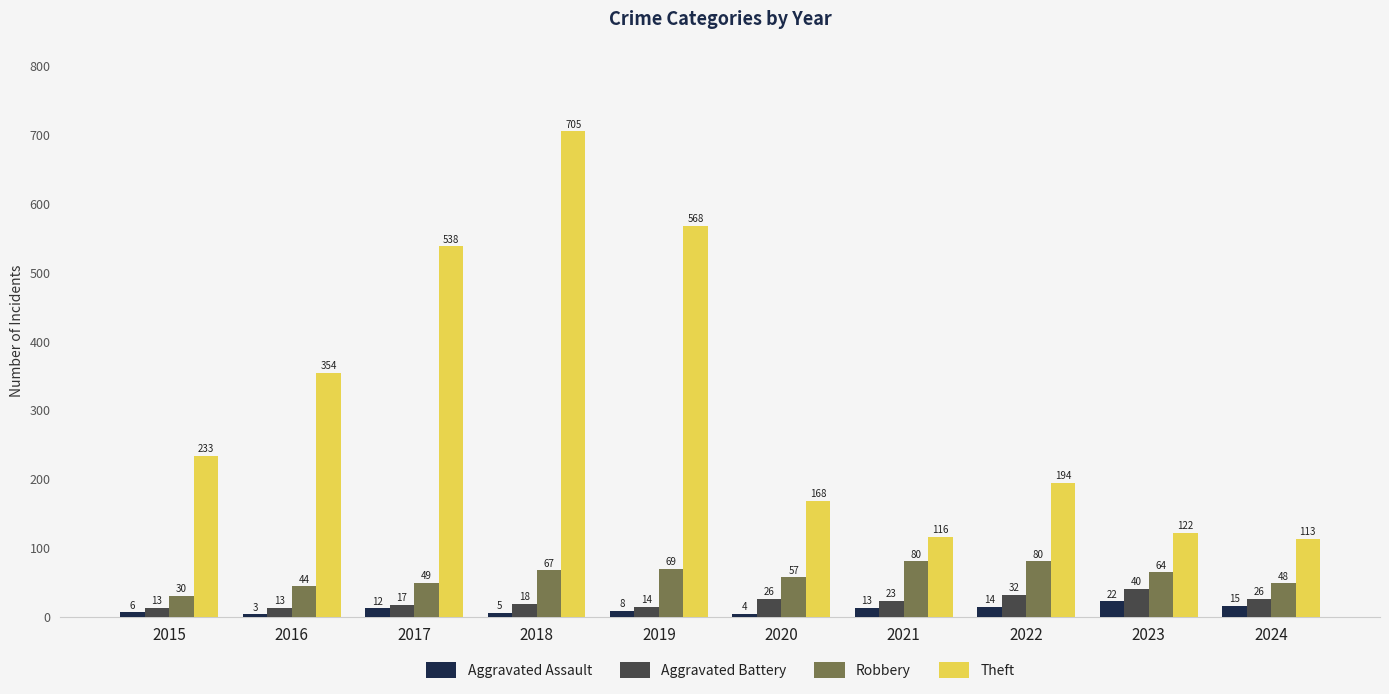

Between 2020 and 2022, which series saw the biggest shift?

Theft